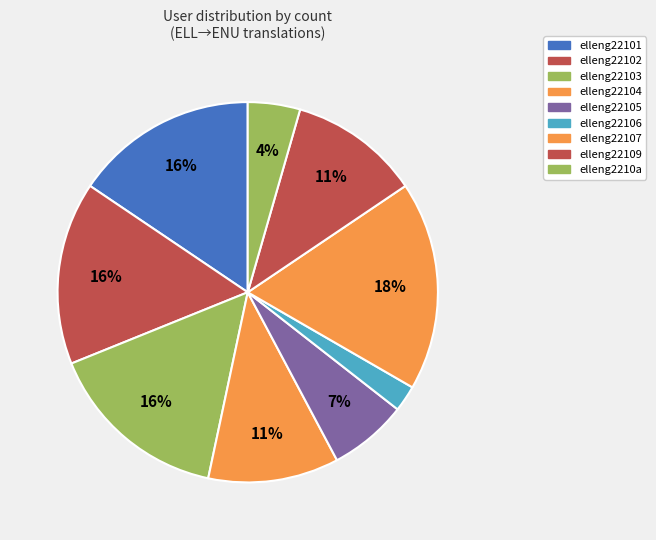

How many slices are in this pie chart?

9